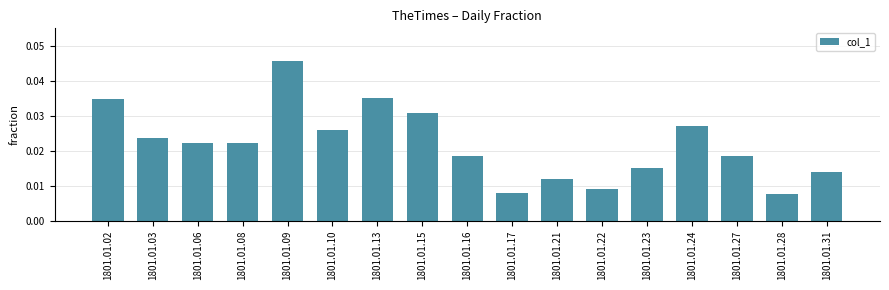

How many values are between 0 and 1?

17